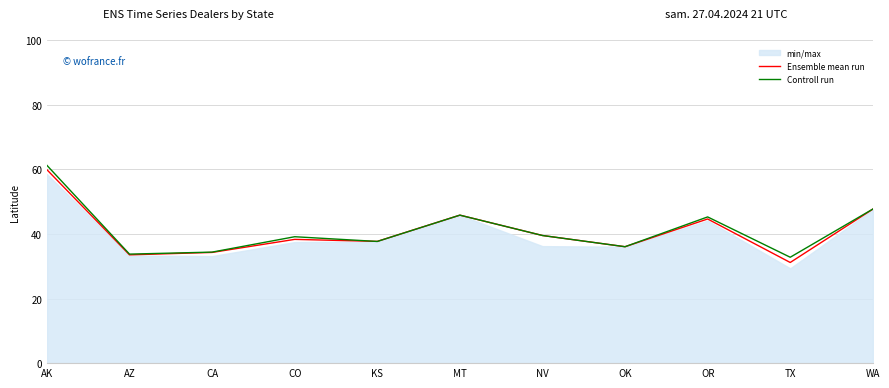

Which label corresponds to the smallest value in the chart?

TX